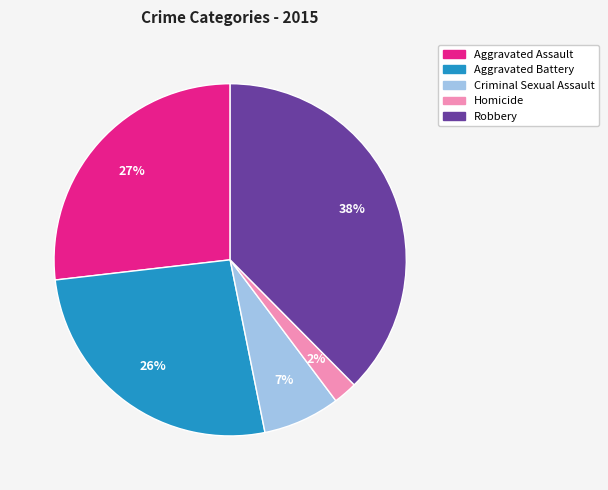

Which has a higher value, Robbery or Aggravated Assault?

Robbery